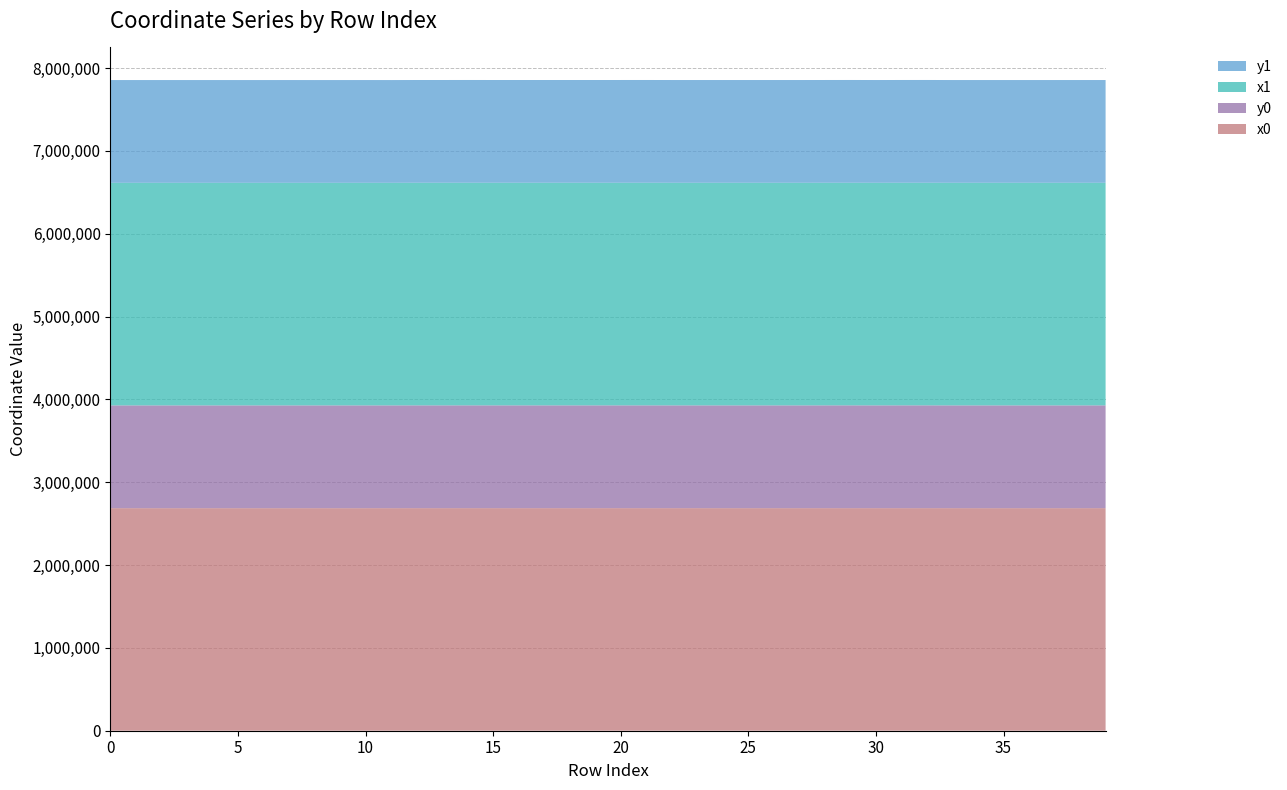

Reading left to right, what are all the values shown in this chart?

x0: 0=2686998.2	1=2686996.6	2=2686998.2	3=2686996.6	4=2686996.6	5=2687010.4	6=2686963.3	7=2686992.8	8=2687025.6	9=2686960.5	10=2686983.9	11=2687025.6	12=2687374.8	13=2687354.2	14=2687415.8	15=2687354.2	16=2687310.9	17=2687310.9	18=2687310.9	19=2687310.9	20=2687285.1	21=2687338.9	22=2687269.0	23=2687255.4	24=2687255.4	25=2687255.4	26=2687237.3	27=2687237.3	28=2687279.6	29=2687379.8	30=2687222.5	31=2687287.3	32=2687421.1	33=2687164.6	34=2687140.0	35=2687140.0	36=2687129.4	37=2687125.3	38=2687117.2	39=2687170.8
y0: 0=1240807.0	1=1240811.2	2=1240807.0	3=1240811.2	4=1240811.2	5=1240774.6	6=1240811.5	7=1240821.2	8=1240739.5	9=1240818.0	10=1240844.9	11=1240739.5	12=1240721.2	13=1240706.6	14=1240741.4	15=1240706.6	16=1240756.3	17=1240756.3	18=1240756.3	19=1240756.3	20=1240797.7	21=1240779.7	22=1240718.3	23=1240708.3	24=1240708.3	25=1240708.3	26=1240737.2	27=1240737.3	28=1240822.6	29=1240789.4	30=1240763.3	31=1240850.6	32=1240804.9	33=1240702.2	34=1240735.2	35=1240735.2	36=1240755.2	37=1240764.0	38=1240781.1	39=1240803.8
x1: 0=2686982.7	1=2686998.2	2=2687003.7	3=2686967.9	4=2686992.8	5=2687003.7	6=2686960.5	7=2686983.9	8=2687023.8	9=2686958.6	10=2686983.9	11=2687029.3	12=2687379.2	13=2687364.5	14=2687412.0	15=2687340.1	16=2687335.7	17=2687299.9	18=2687337.9	19=2687309.2	20=2687288.5	21=2687352.6	22=2687283.3	23=2687269.0	24=2687240.7	25=2687238.6	26=2687238.6	27=2687237.3	28=2687279.7	29=2687387.8	30=2687234.6	31=2687286.6	32=2687387.8	33=2687159.3	34=2687146.1	35=2687133.2	36=2687126.5	37=2687126.5	38=2687125.3	39=2687134.9
y1: 0=1240801.7	1=1240807.0	2=1240792.3	3=1240801.0	4=1240821.2	5=1240792.3	6=1240818.0	7=1240844.9	8=1240744.6	9=1240822.4	10=1240844.9	11=1240741.1	12=1240725.1	13=1240715.7	14=1240745.4	15=1240722.9	16=1240727.9	17=1240769.9	18=1240779.0	19=1240750.6	20=1240789.0	21=1240788.9	22=1240729.0	23=1240718.3	24=1240697.9	25=1240735.2	26=1240735.2	27=1240737.2	28=1240818.5	29=1240792.4	30=1240741.6	31=1240848.4	32=1240792.4	33=1240708.9	34=1240724.6	35=1240747.1	36=1240761.4	37=1240761.4	38=1240764.0	39=1240788.6